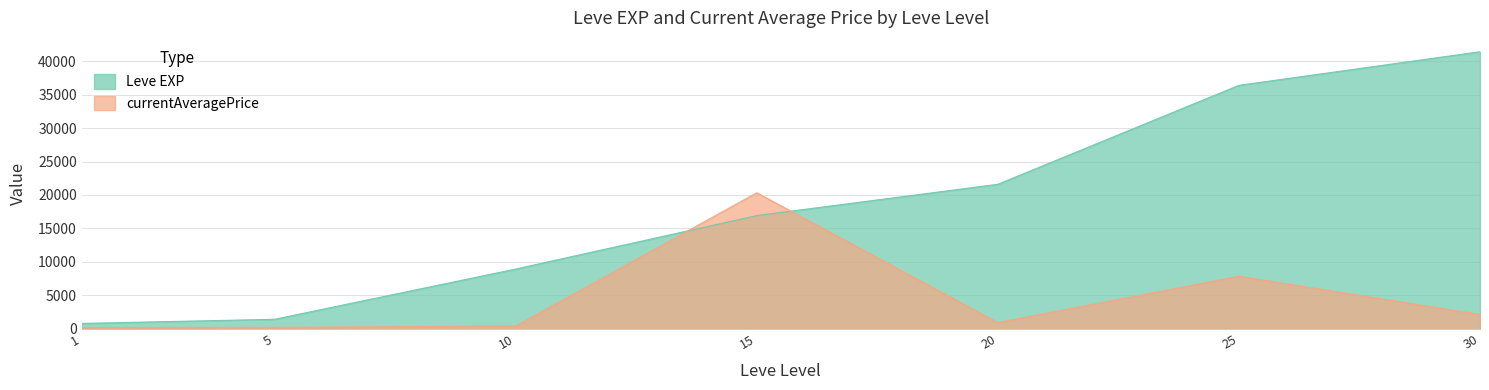

True or false: currentAveragePrice and Leve EXP intersect in this chart.

True